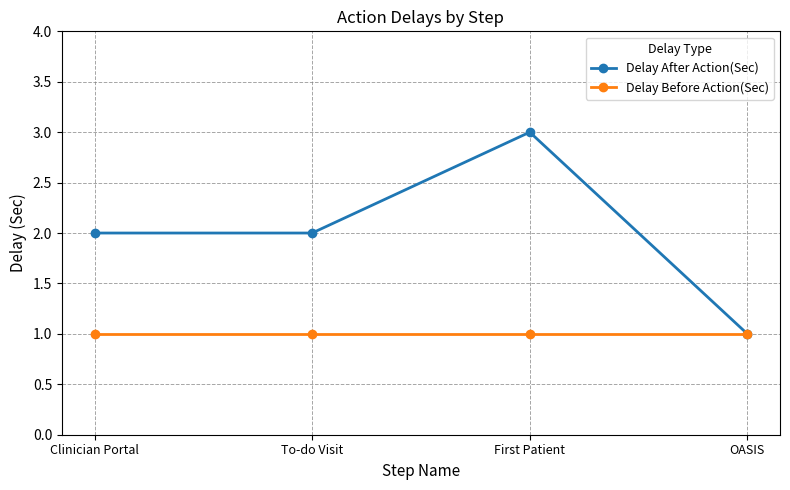

The value of Delay After Action(Sec) at Clinician Portal is 3. True or false?

False